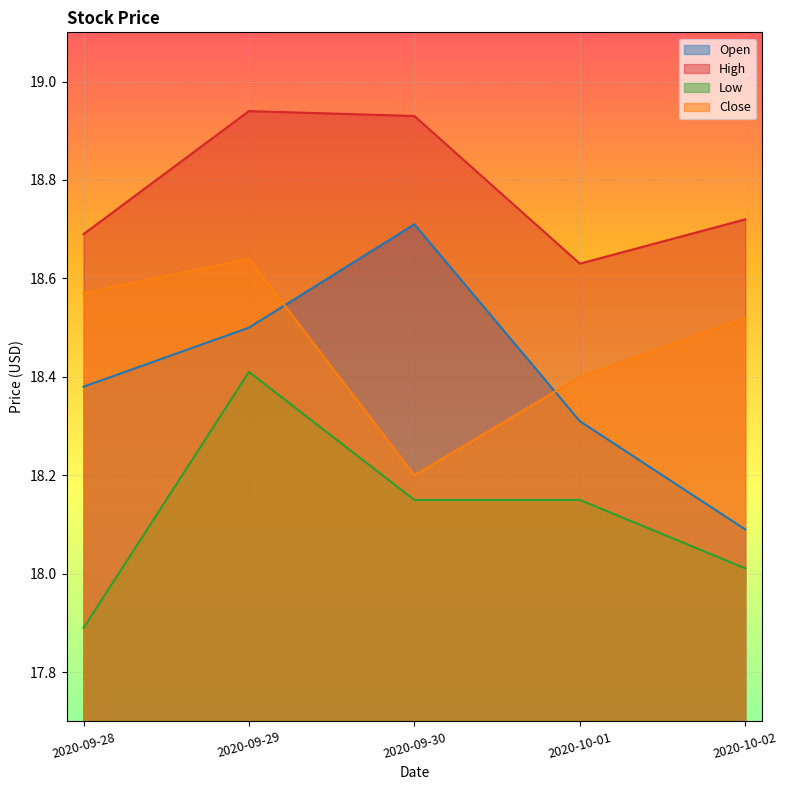

What is the total value across all series at 2020-10-02?

73.3